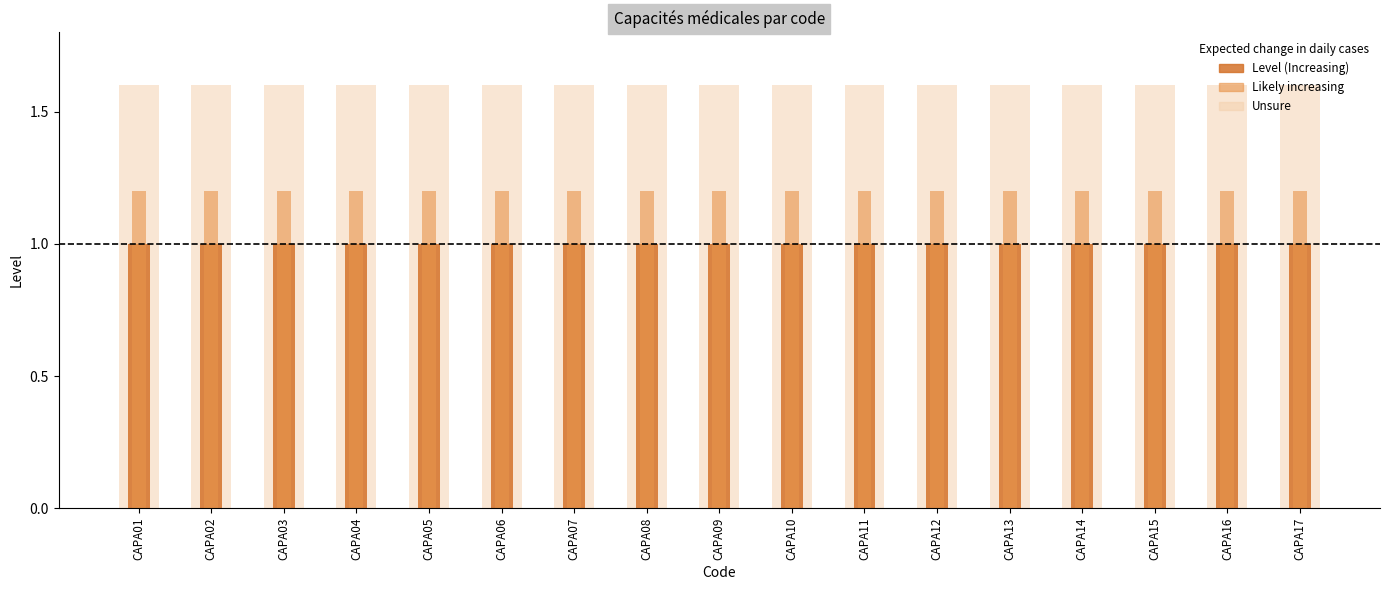

What is the total value across all series at CAPA17?

3.8